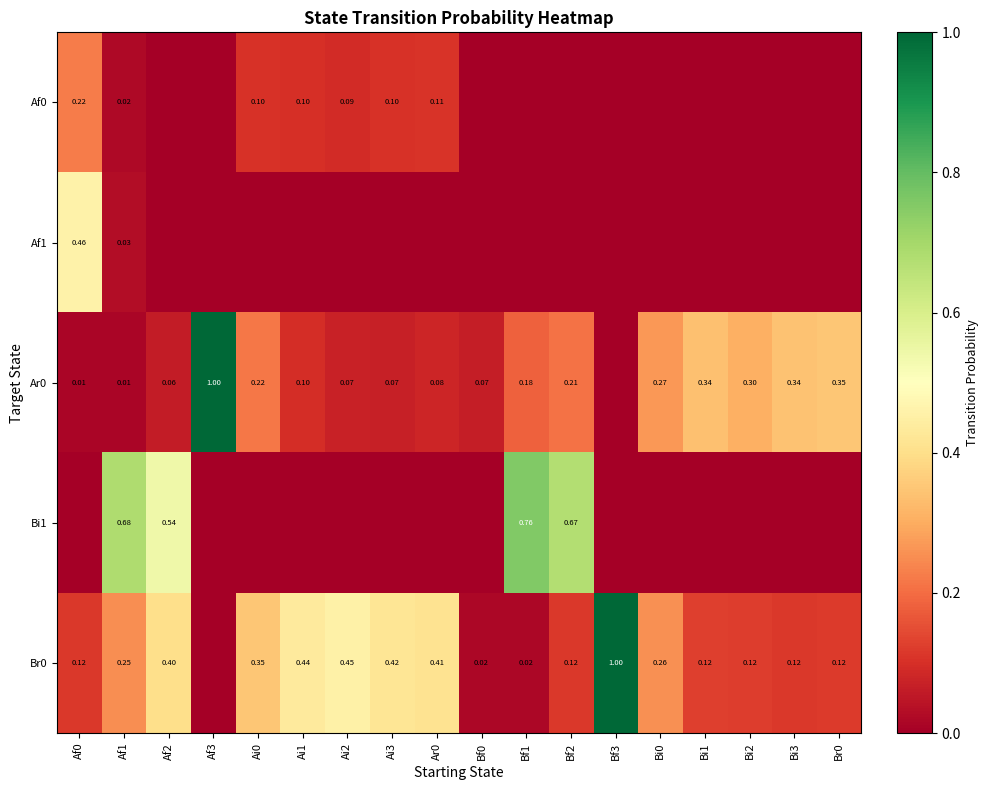

How many positive values does the Br0 series have?

17